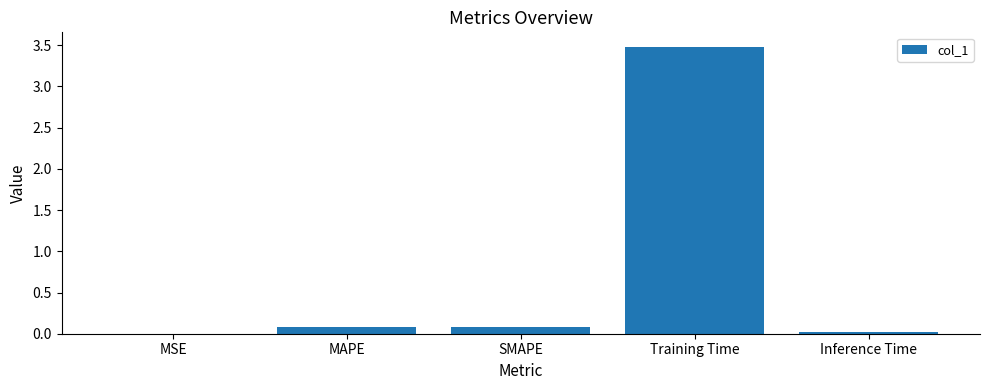

What is the greatest value displayed?

3.5